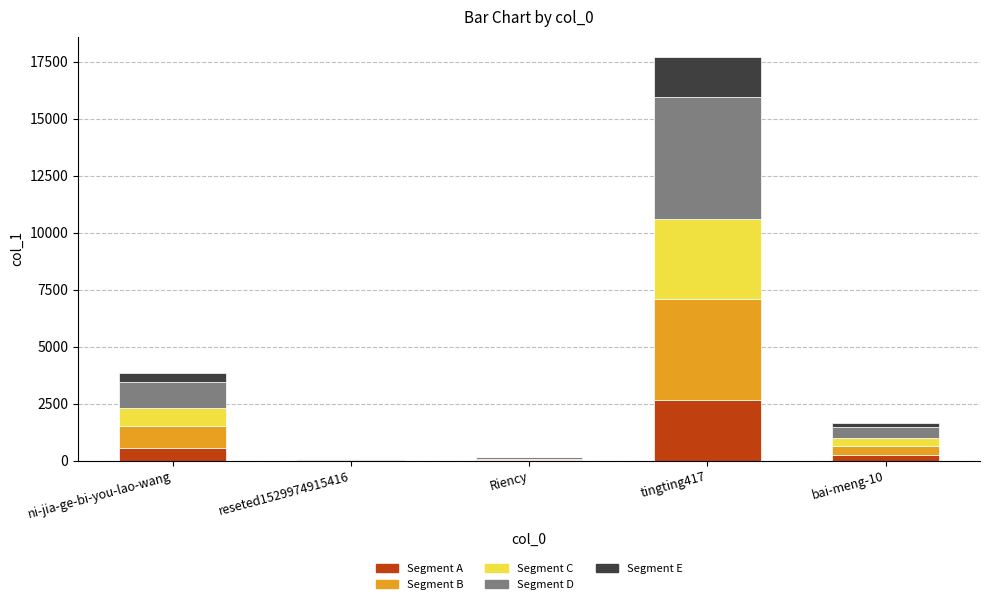

Which category has the highest value in the Segment A series?

tingting417